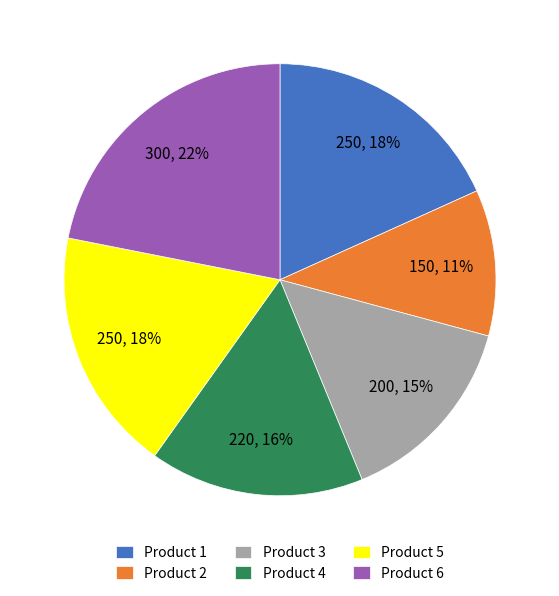

Combined, do Product 4 and Product 2 account for over 50%?

No